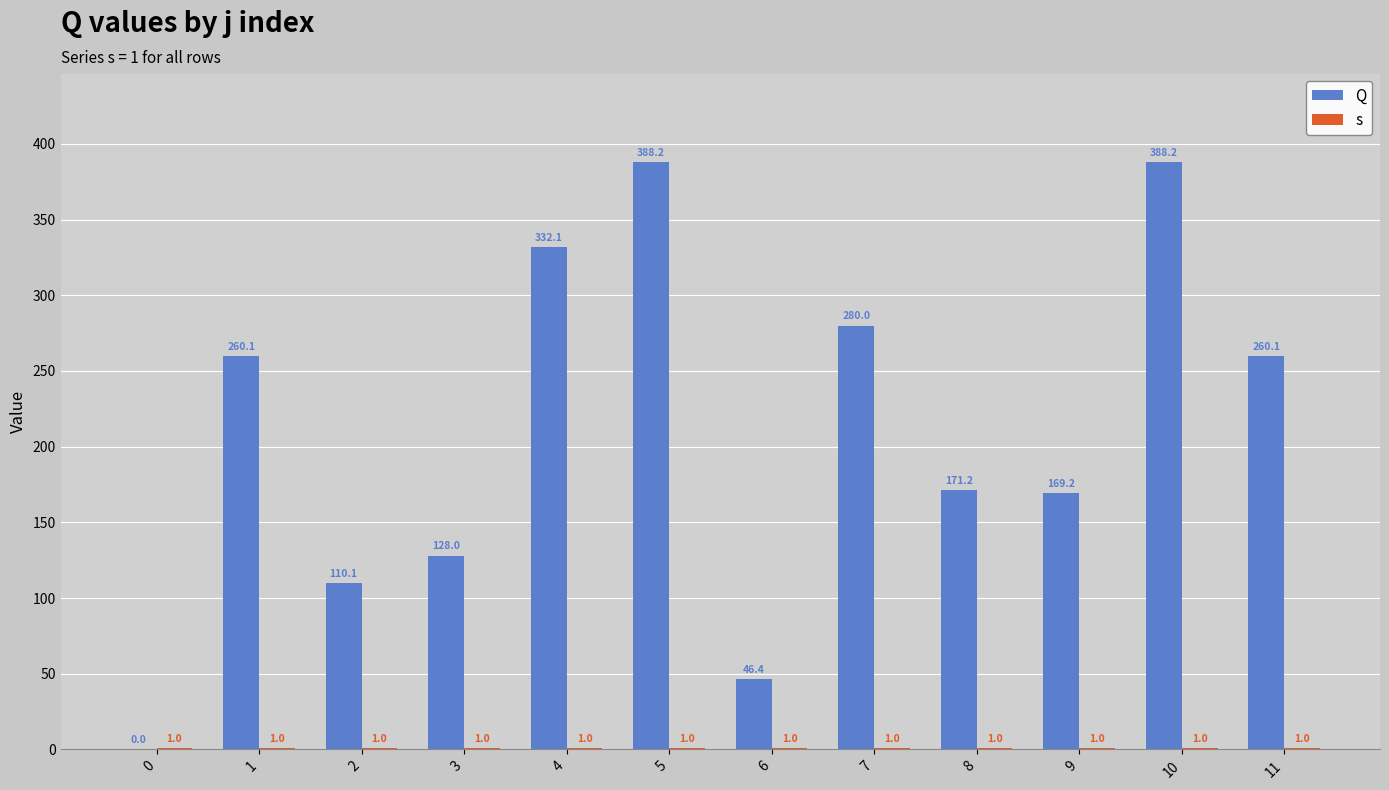

Is the value of s at 3 greater than the value of Q at 8?

No